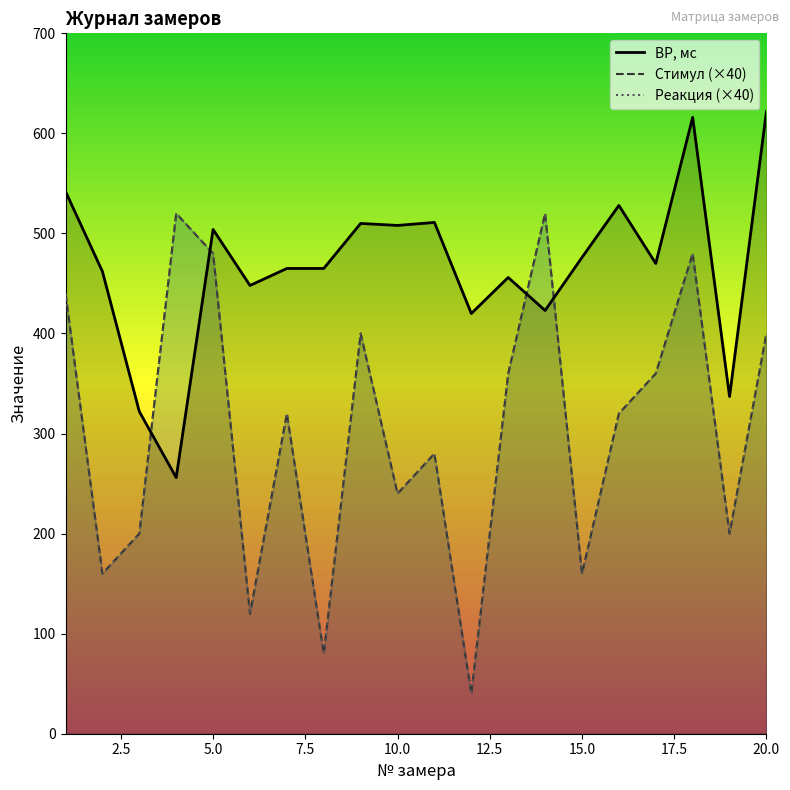

Is it true that Стимул equals 160 at 15?

True